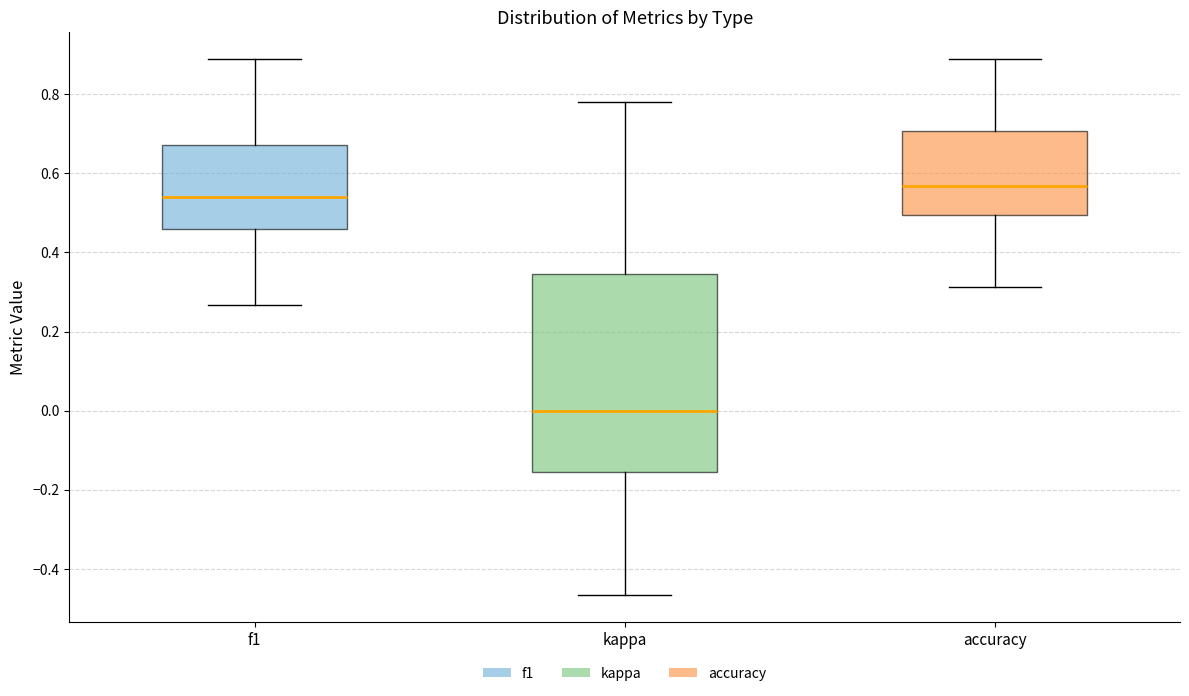

Reading left to right, read every box against the y-axis: the position of its median line, the range the box covers, and the ends of its whiskers. The values are not printed on the chart, so give them approximately, as read against the axis.

f1: median 0.54, box 0.46 to 0.68, whiskers 0.26 to 0.88
kappa: median 0.00, box -0.16 to 0.34, whiskers -0.46 to 0.78
accuracy: median 0.56, box 0.50 to 0.70, whiskers 0.32 to 0.88